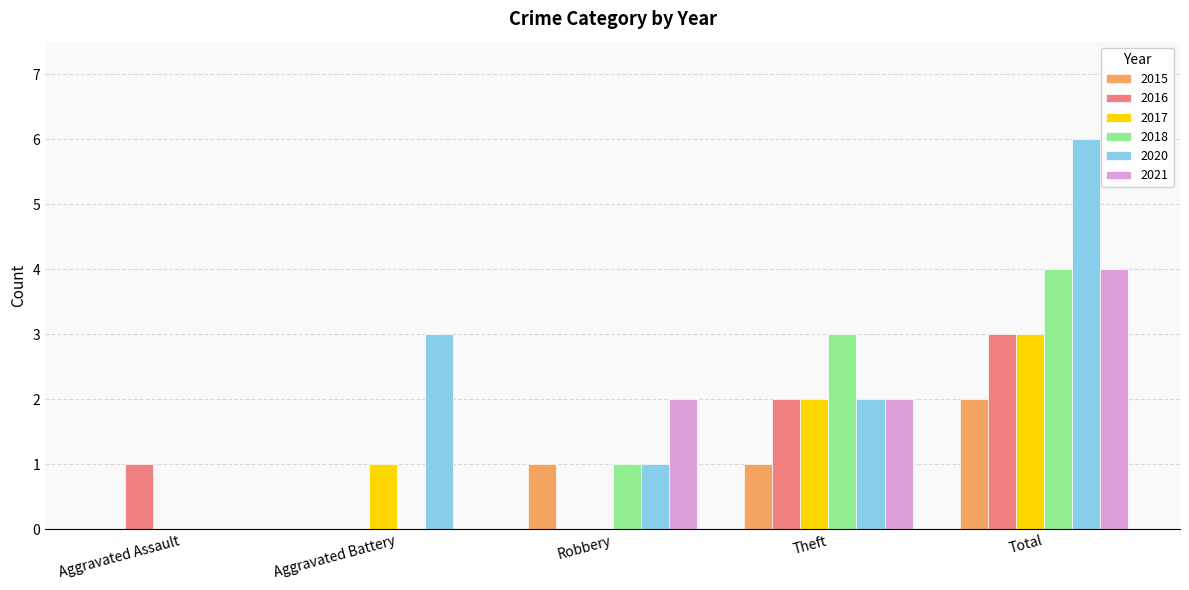

What is the total value across all series at Robbery?

5